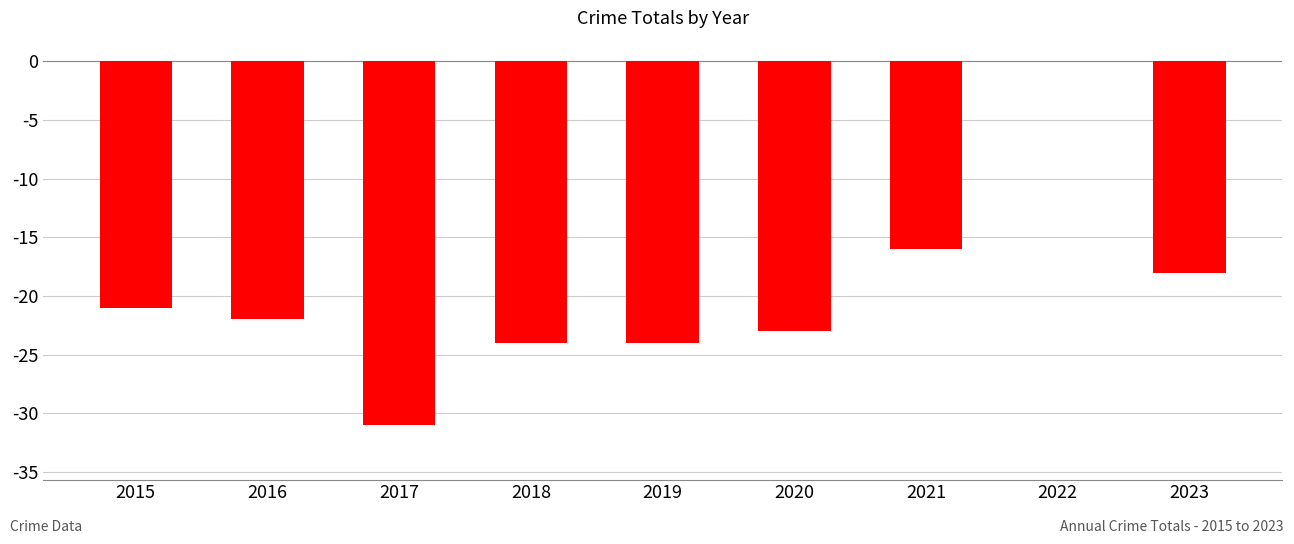

Reading left to right, extract all data points from this chart.

2015=-21	2016=-22	2017=-31	2018=-24	2019=-24	2020=-23	2021=-16	2022=0	2023=-18